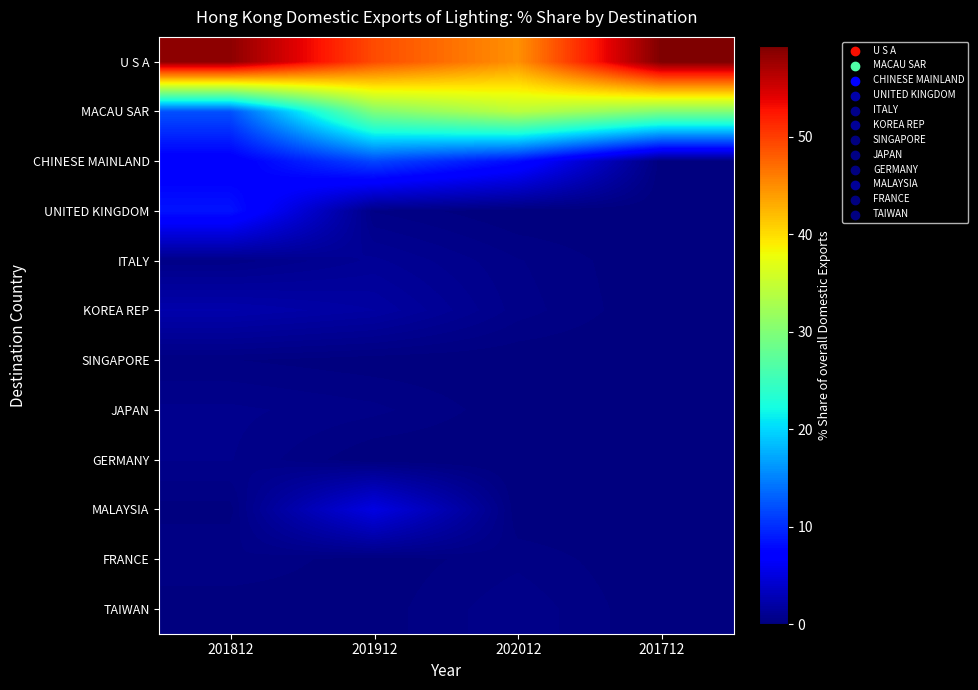

Reading left to right, transcribe all the data shown in this chart.

U S A: 201812=58.5	201912=49.2	202012=44.8	201712=59.3
MACAU SAR: 201812=12.1	201912=30.0	202012=34.1	201712=30.1
CHINESE MAINLAND: 201812=6.7	201912=11.6	202012=8.1	201712=0.0
UNITED KINGDOM: 201812=8.6	201912=0.4	202012=0.0	201712=0.0
ITALY: 201812=0.6	201912=1.2	202012=0.5	201712=0.0
KOREA REP: 201812=2.4	201912=1.9	202012=0.6	201712=0.0
SINGAPORE: 201812=0.2	201912=0.1	202012=0.0	201712=0.0
JAPAN: 201812=0.8	201912=0.5	202012=0.1	201712=0.0
GERMANY: 201812=0.7	201912=0.0	202012=0.0	201712=0.0
MALAYSIA: 201812=0.1	201912=5.2	202012=0.0	201712=0.0
FRANCE: 201812=0.5	201912=0.1	202012=0.4	201712=0.0
TAIWAN: 201812=0.0	201912=0.1	202012=0.7	201712=0.0